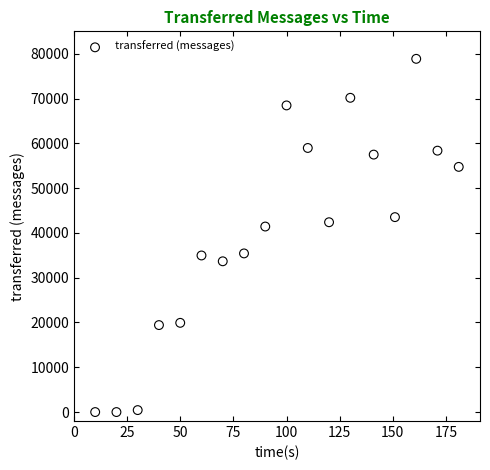

What is the range of X values (max minus min)?

171